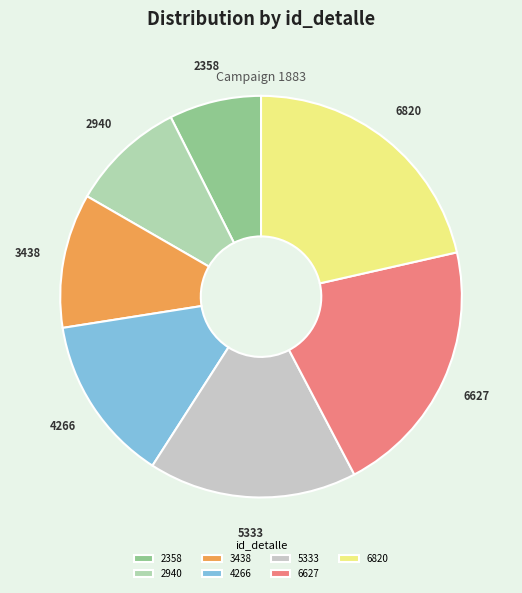

Rank the categories by value from lowest to highest.

2358, 2940, 3438, 4266, 5333, 6627, 6820